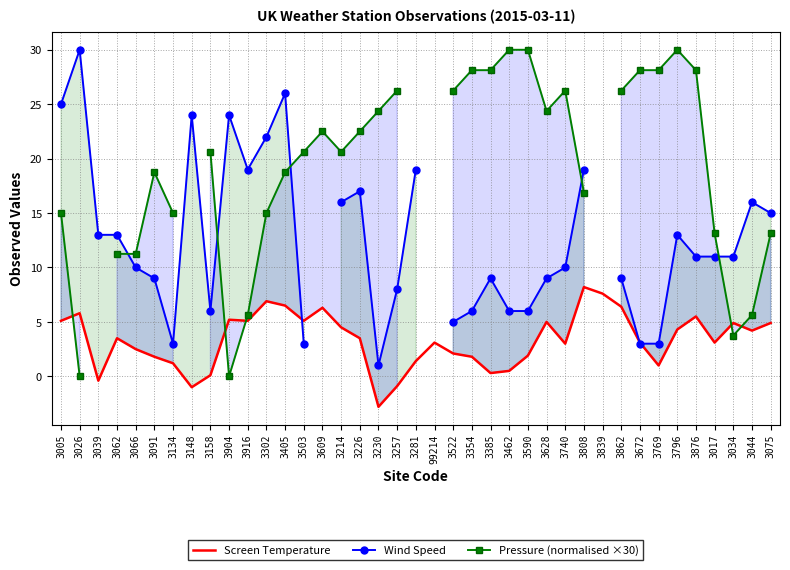

True or false: Wind Speed has more than 1 interior local peaks.

True